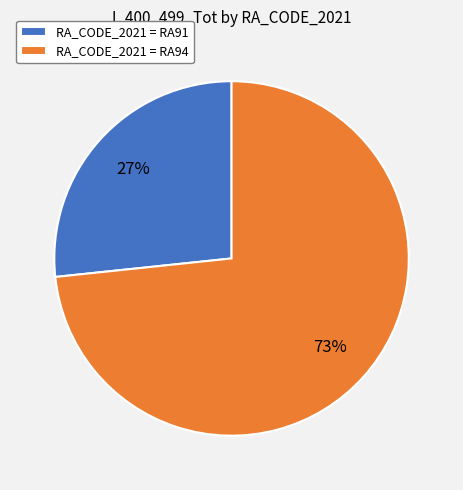

What is the ratio of the value at RA_CODE_2021 = RA91 to the value at RA_CODE_2021 = RA94?

0.4